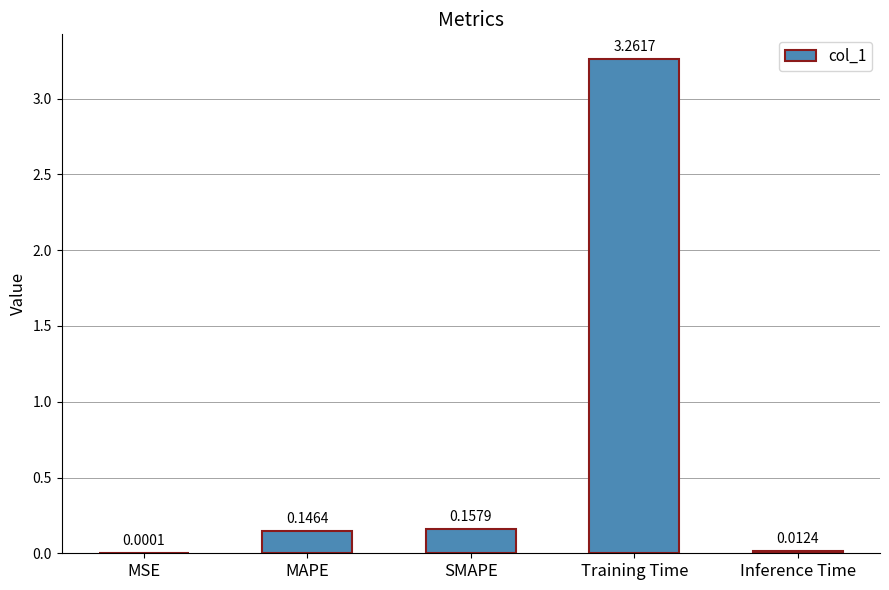

At which label is the value closest to 1?

SMAPE